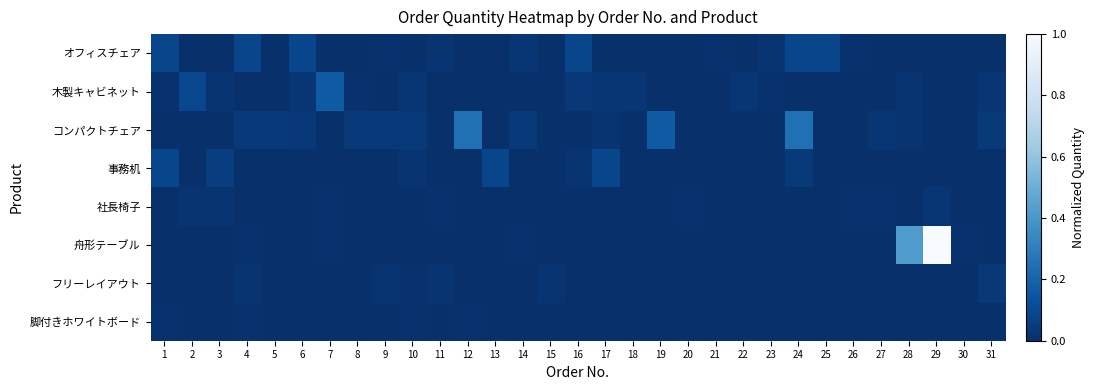

What is the maximum value shown in the chart?

1.0